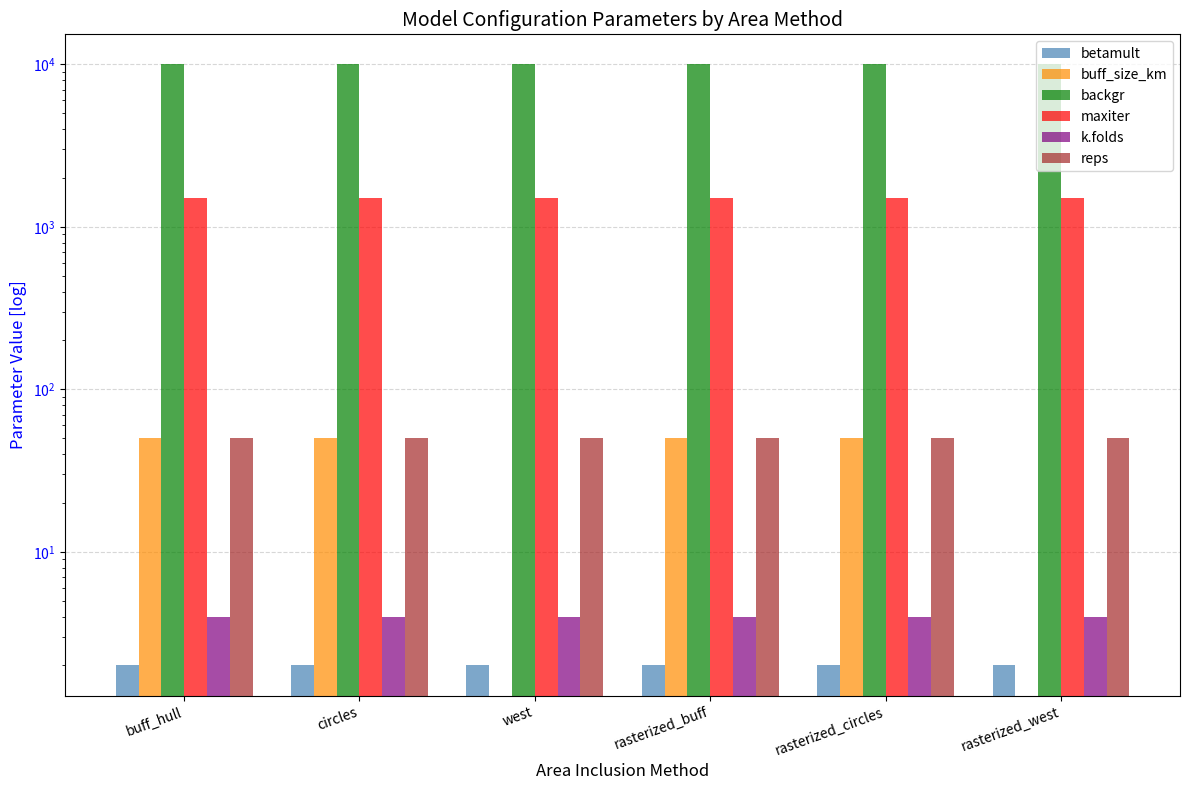

At which category does the chart reach its minimum across all series?

west